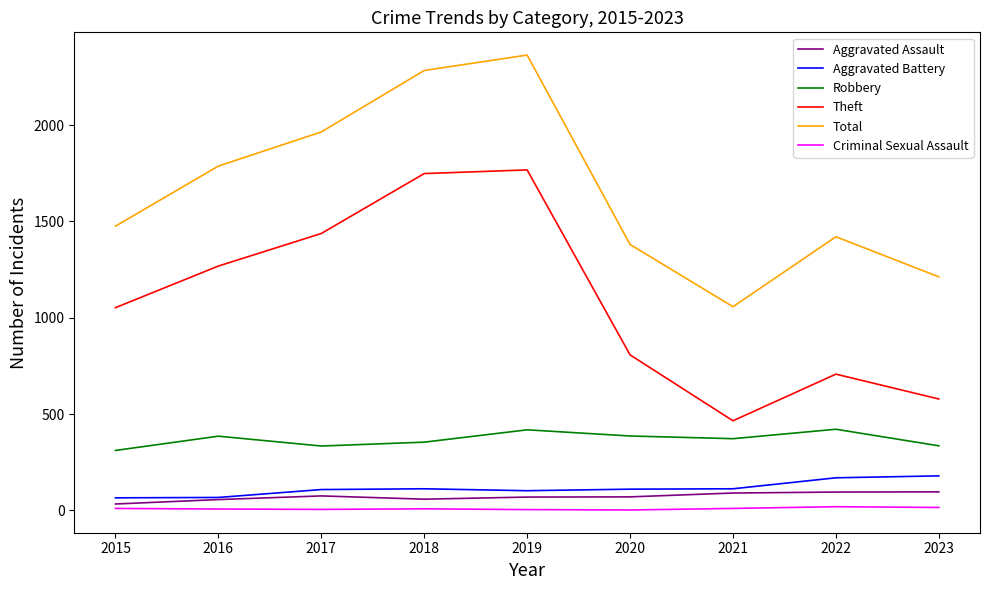

What is the difference between the highest and lowest values at 2022?

1401